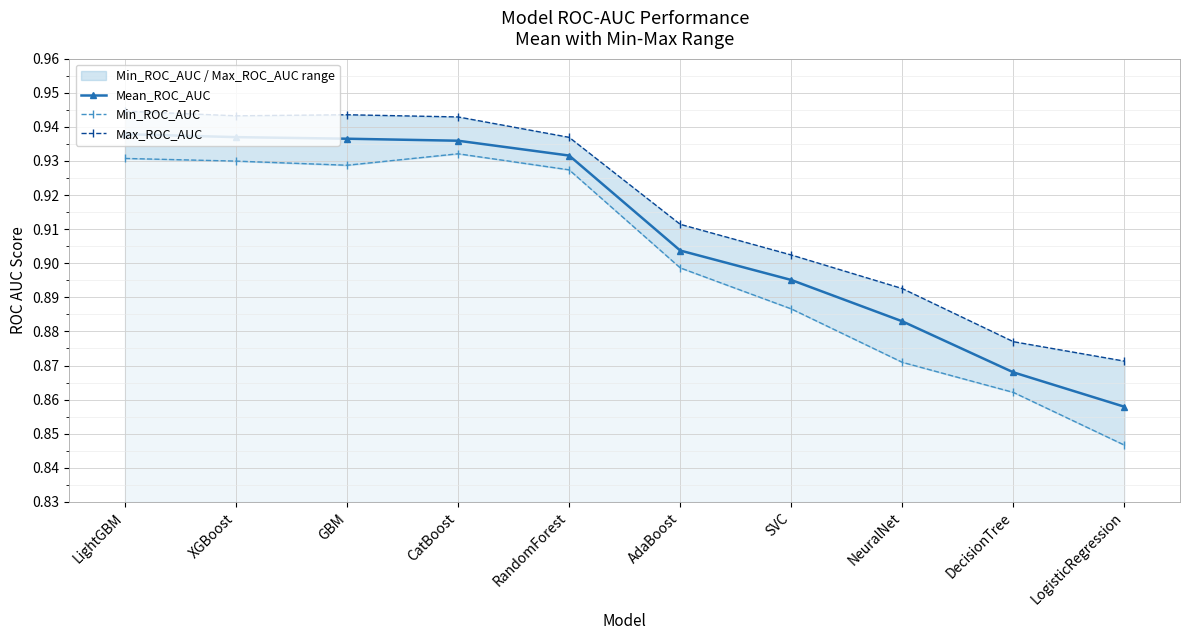

What is the label of the 6th point from the right?

RandomForest